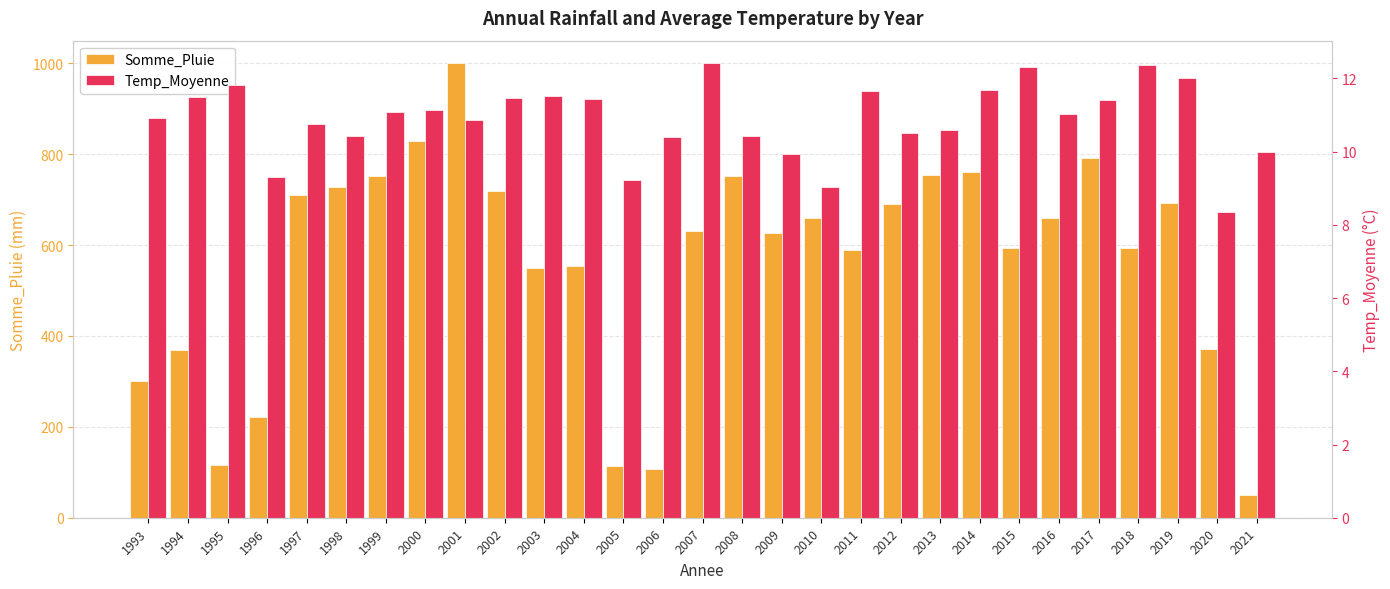

What is the spread (max minus min) of values at 2017?

781.3